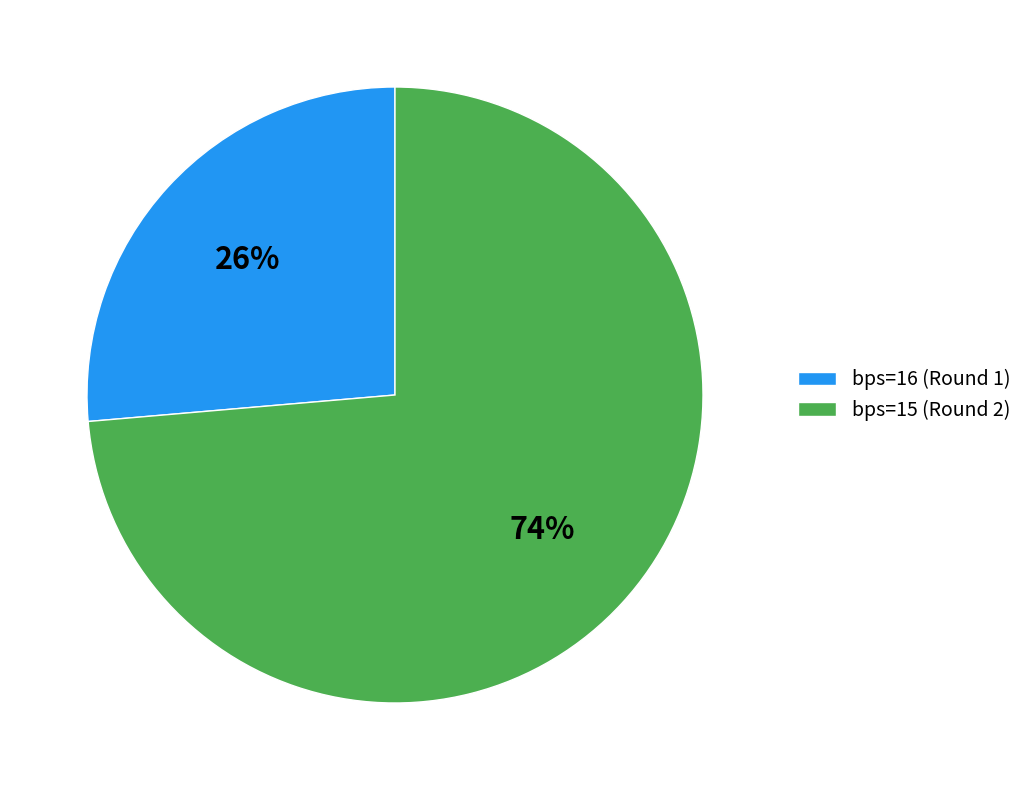

Do bps=15 (Round 2) and bps=16 (Round 1) together represent more than half of the pie?

Yes